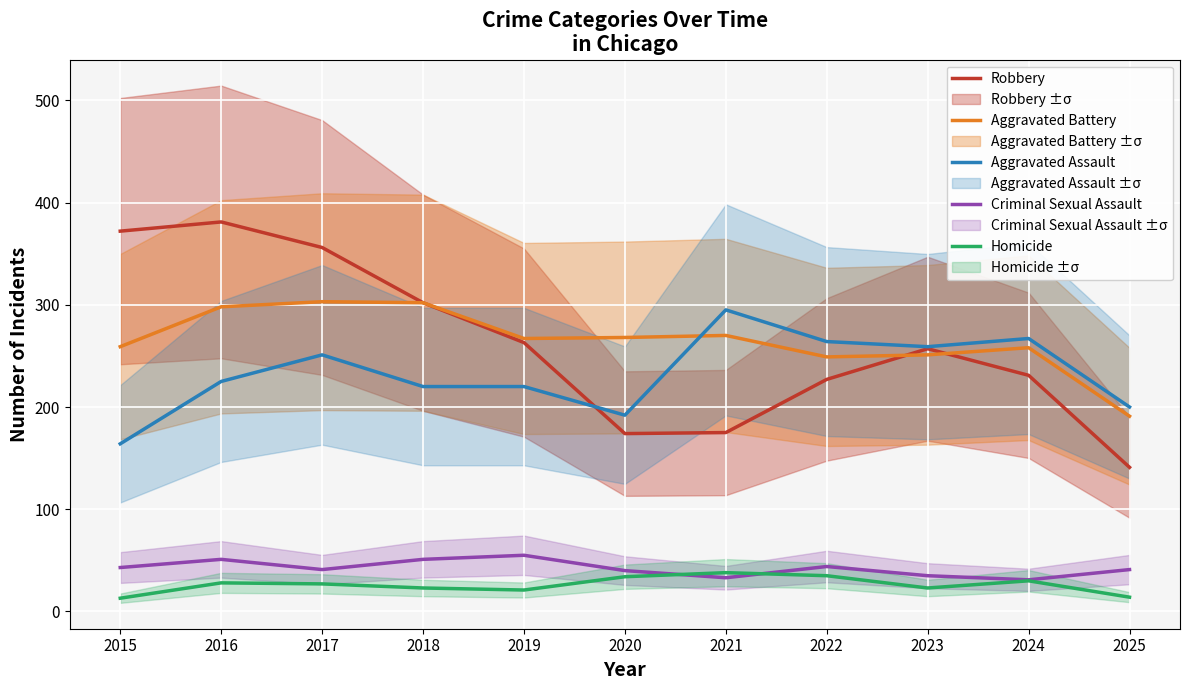

In Criminal Sexual Assault, how many points are lower than both neighbors (excluding endpoints)?

3